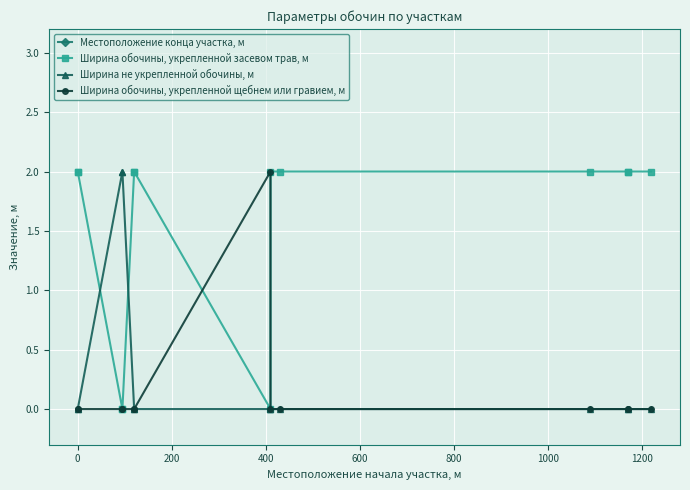

How many interior local peaks does the Ширина обочины, укрепленной щебнем или гравием, м series have?

1